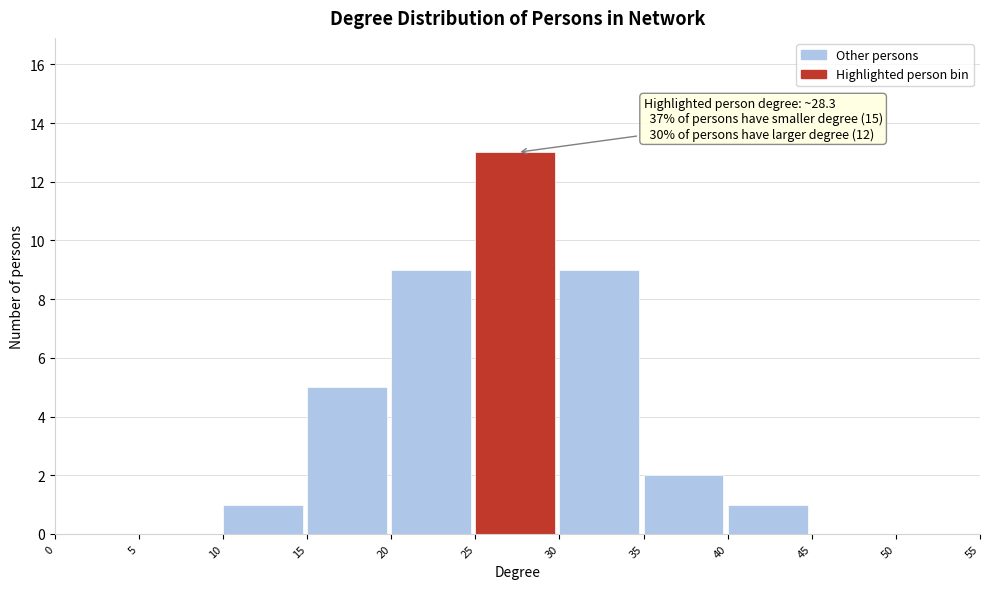

Over which range of the x-axis is the bar tallest?

25 to 30